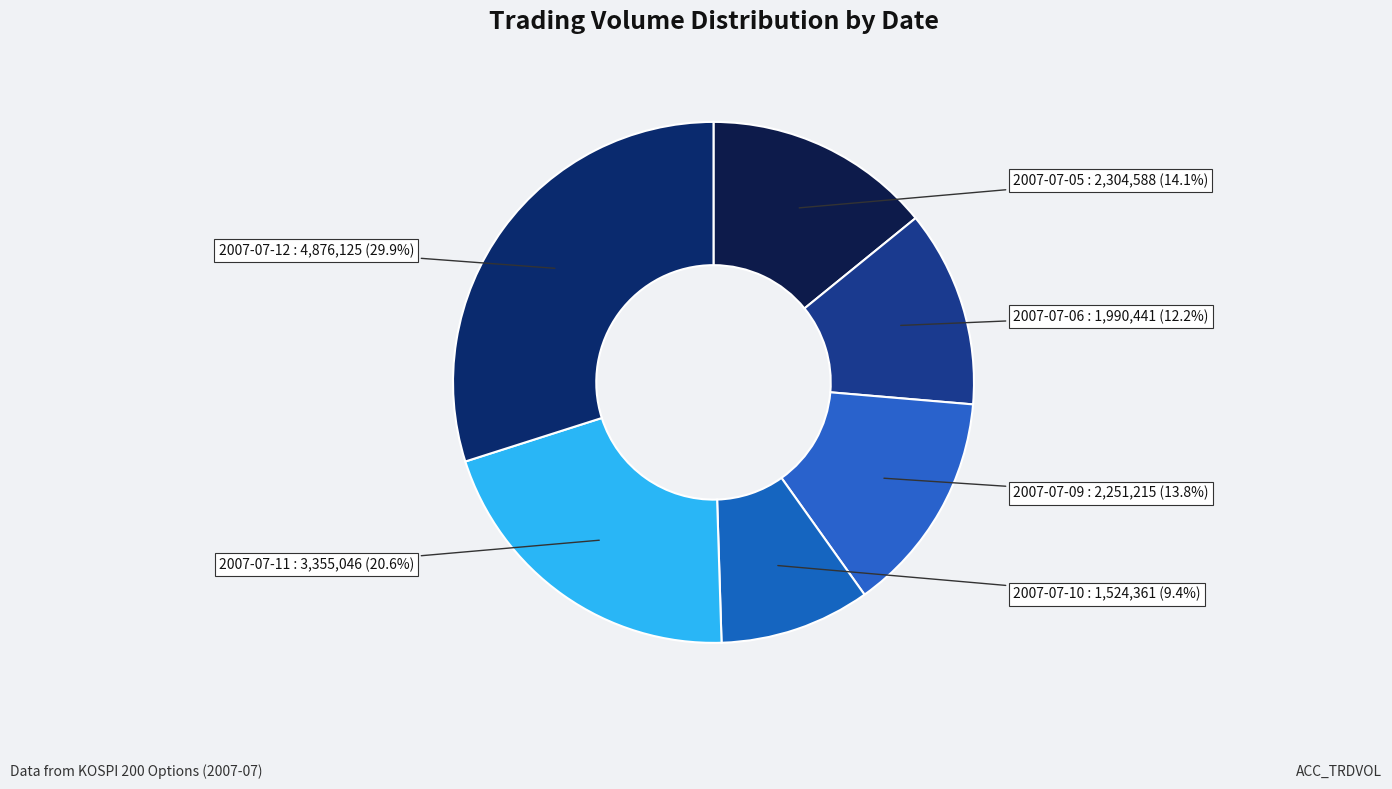

Which category has the biggest portion of the pie?

2007-07-12